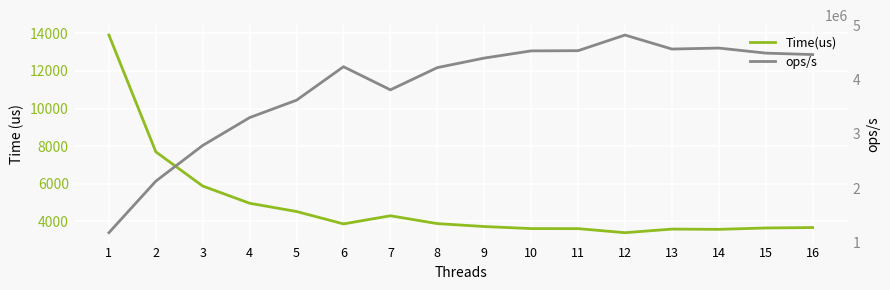

Rank the series by their maximum value, from highest to lowest.

ops/s, Time(us)